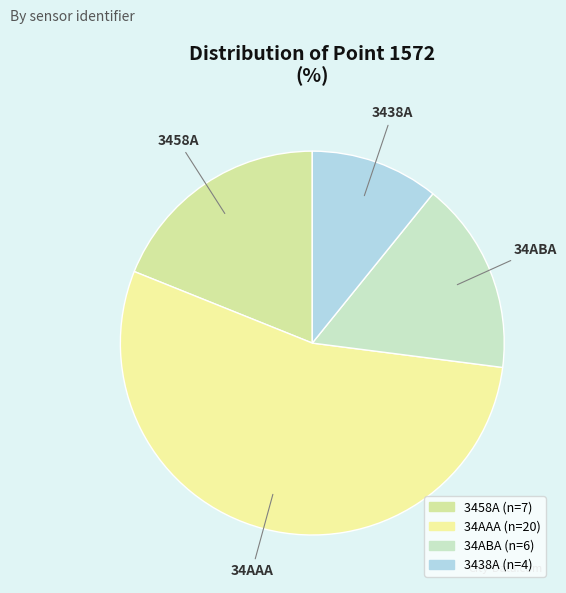

Is there a majority slice in this chart?

Yes